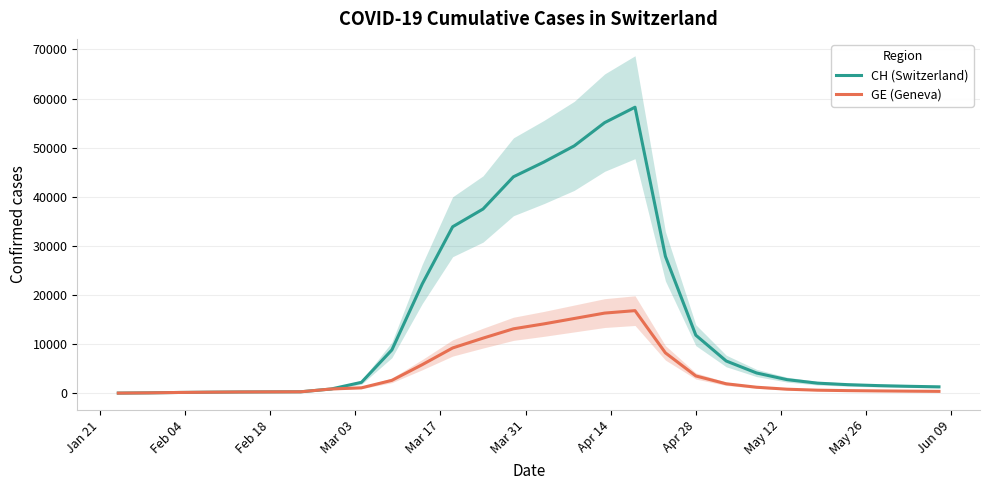

At how many categories does at least one series exceed 29679?

7